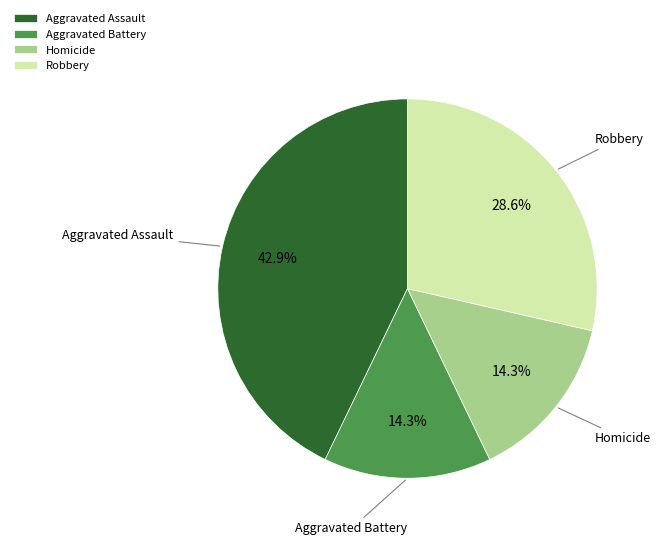

What percentage is NOT represented by Aggravated Assault?

57.1%